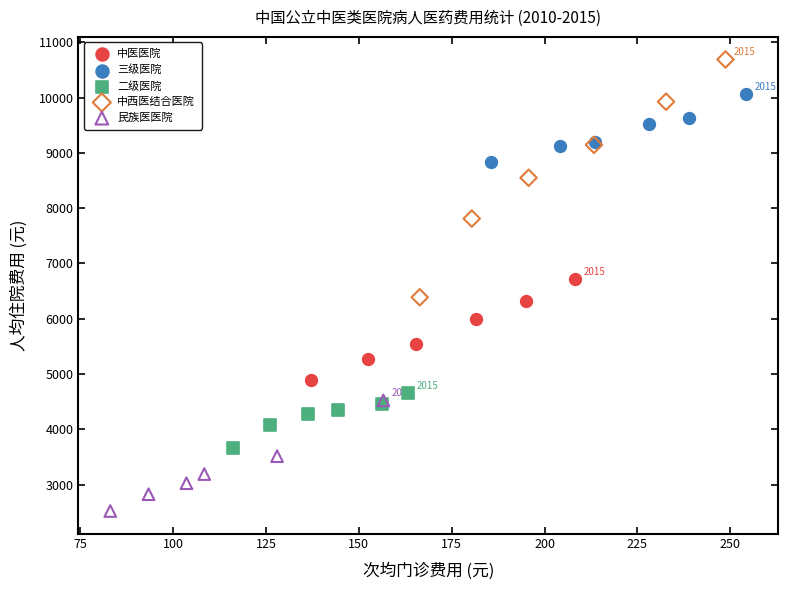

Which series has the largest Y range (max minus min)?

中西医结合医院